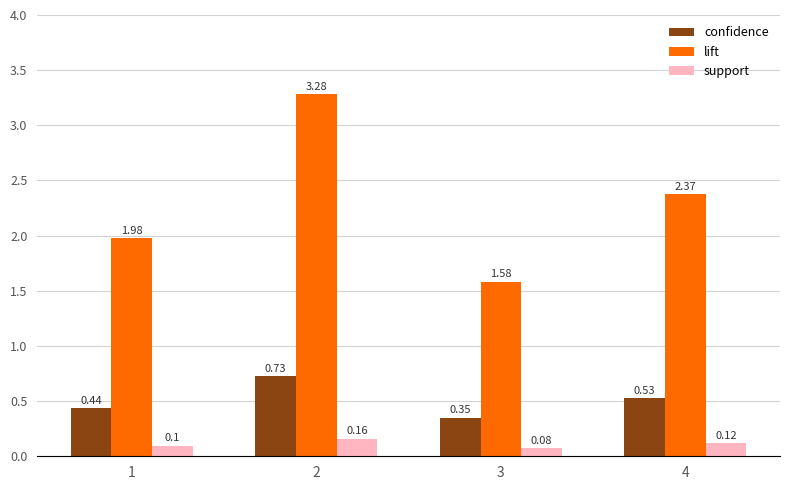

Are the bars horizontal?

No